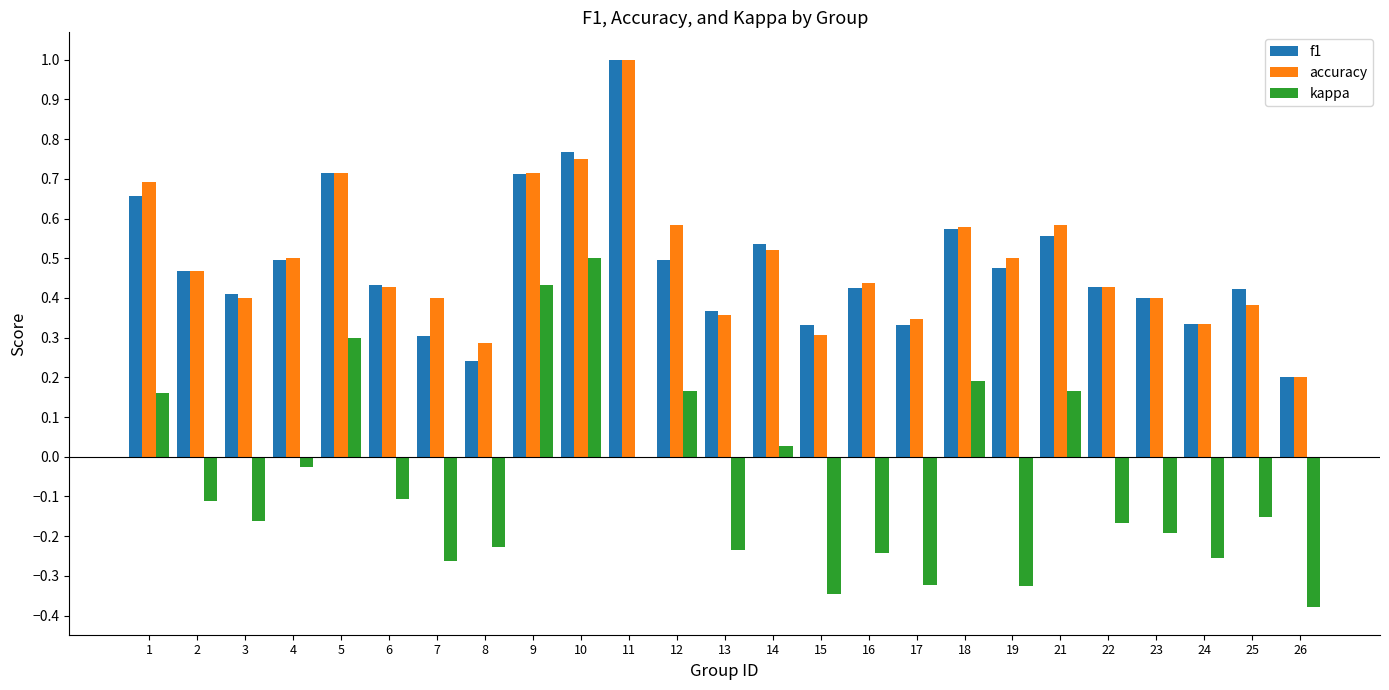

How many groups of bars are there?

25